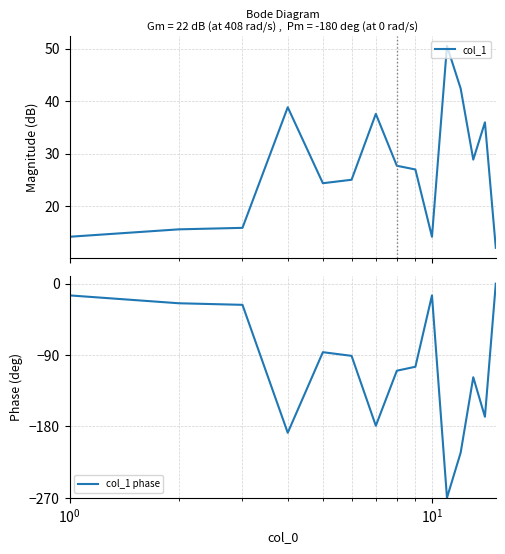

True or false: col_1 phase and col_1 cross at least once.

False